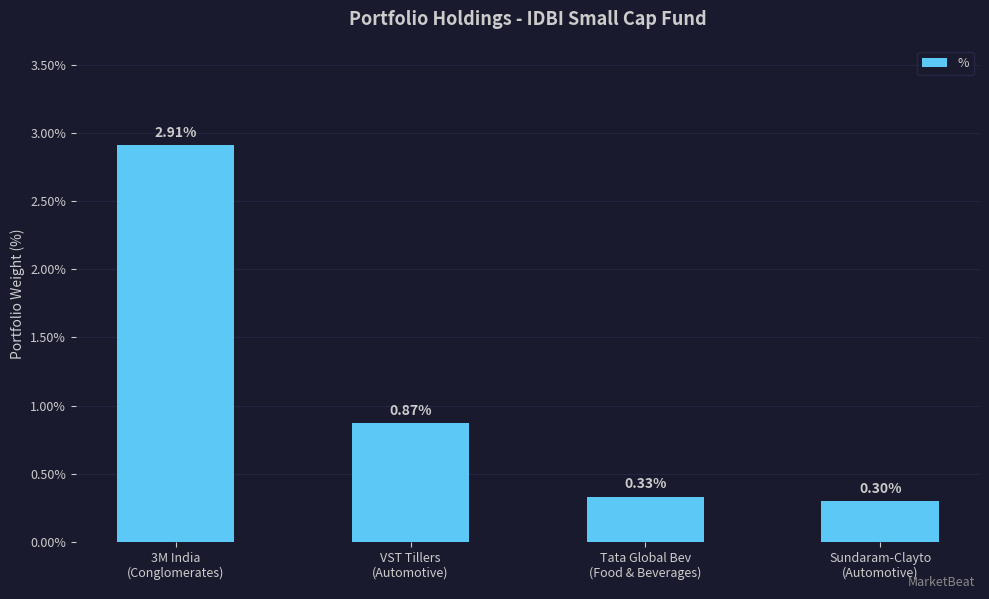

True or false: the data shows 0.6 at 3M India
(Conglomerates).

False